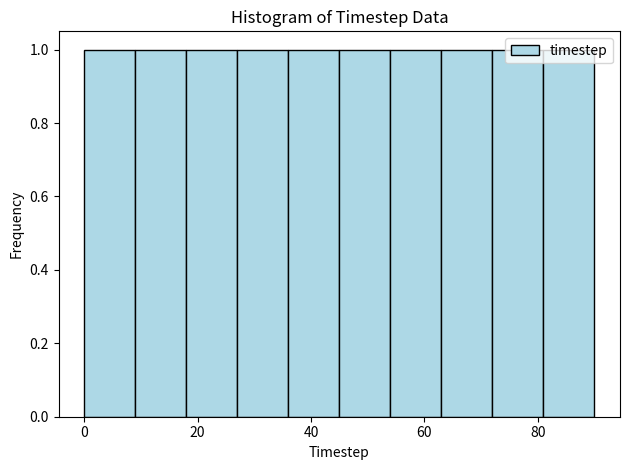

What is the height of the bar covering 27 to 36 on the x-axis? Neither the bar edges nor the heights are printed on the chart, so give them approximately, as read against the axes.

1